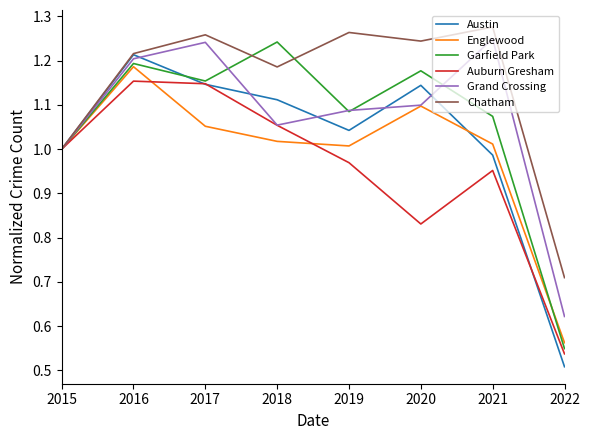

Where is Garfield Park nearest to the value 0?

2022